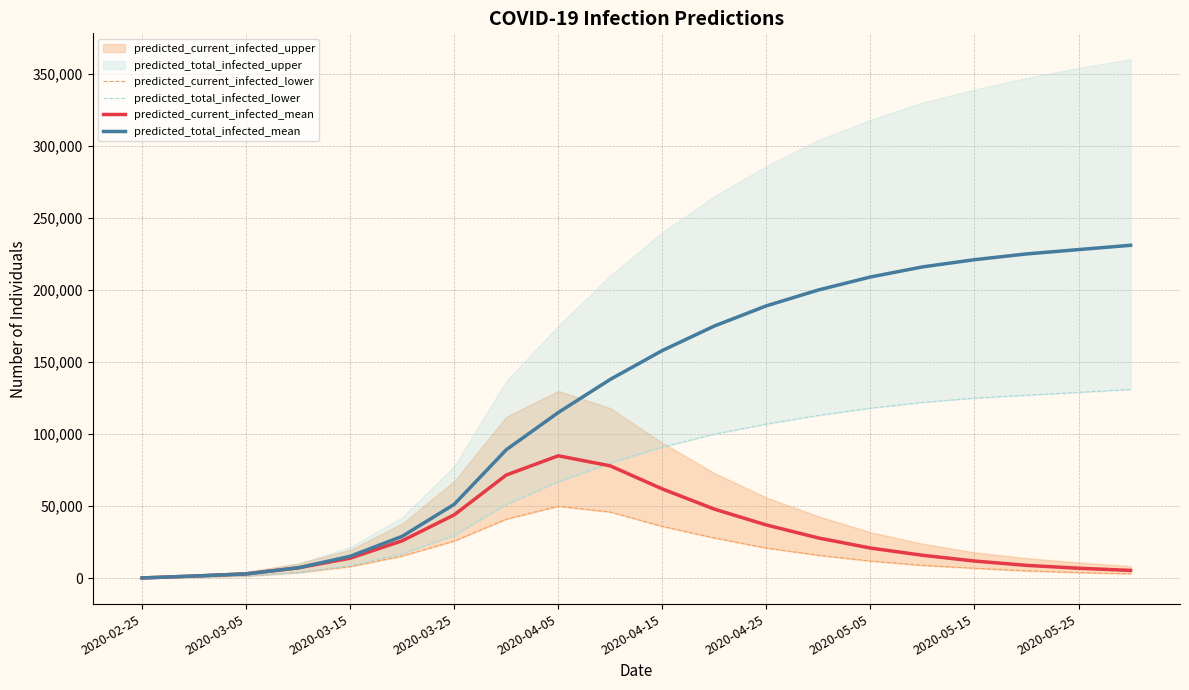

At which label does predicted_current_infected_mean reach its peak?

2020-04-05